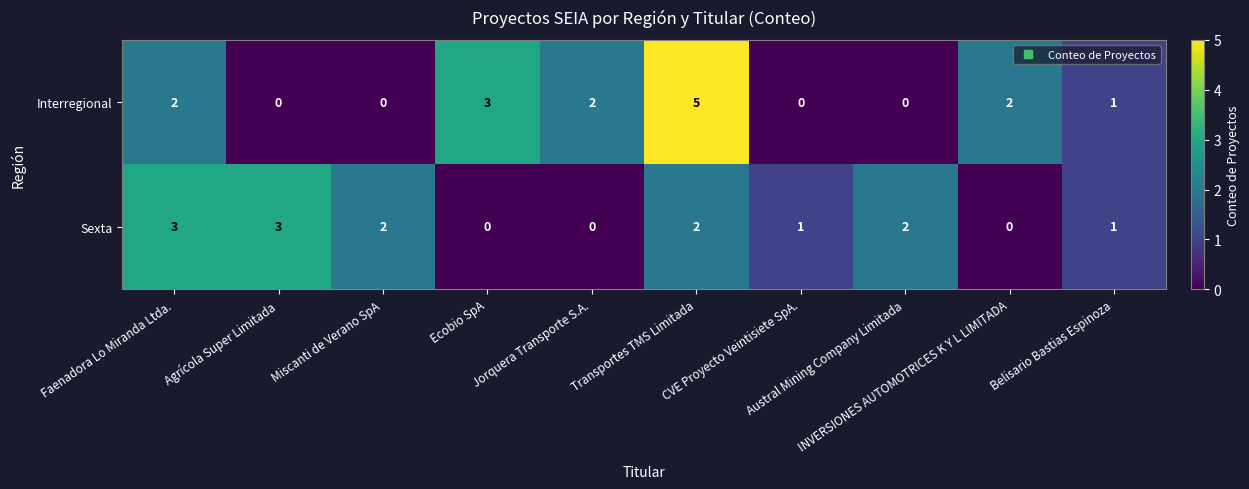

What is the difference between the second highest and second lowest values in the Sexta series?

3